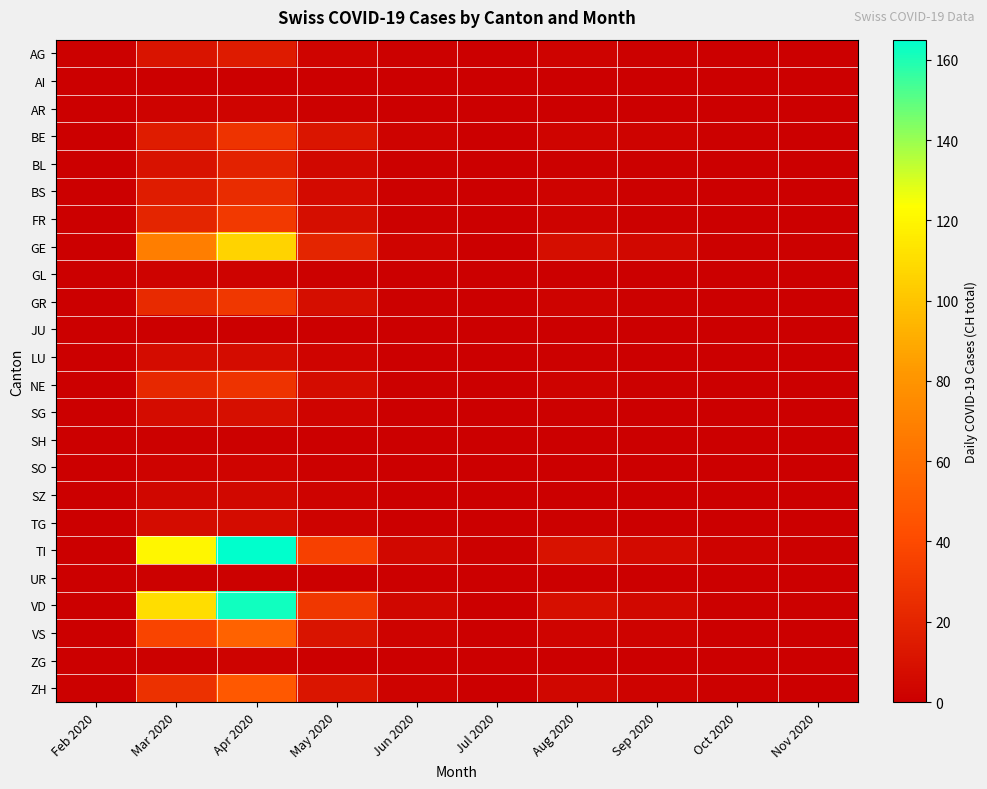

List the series in order of their peak value, highest first.

TI, VD, GE, VS, ZH, FR, GR, BE, NE, BS, BL, AG, SG, LU, TG, SZ, AR, SO, GL, ZG, SH, UR, AI, JU